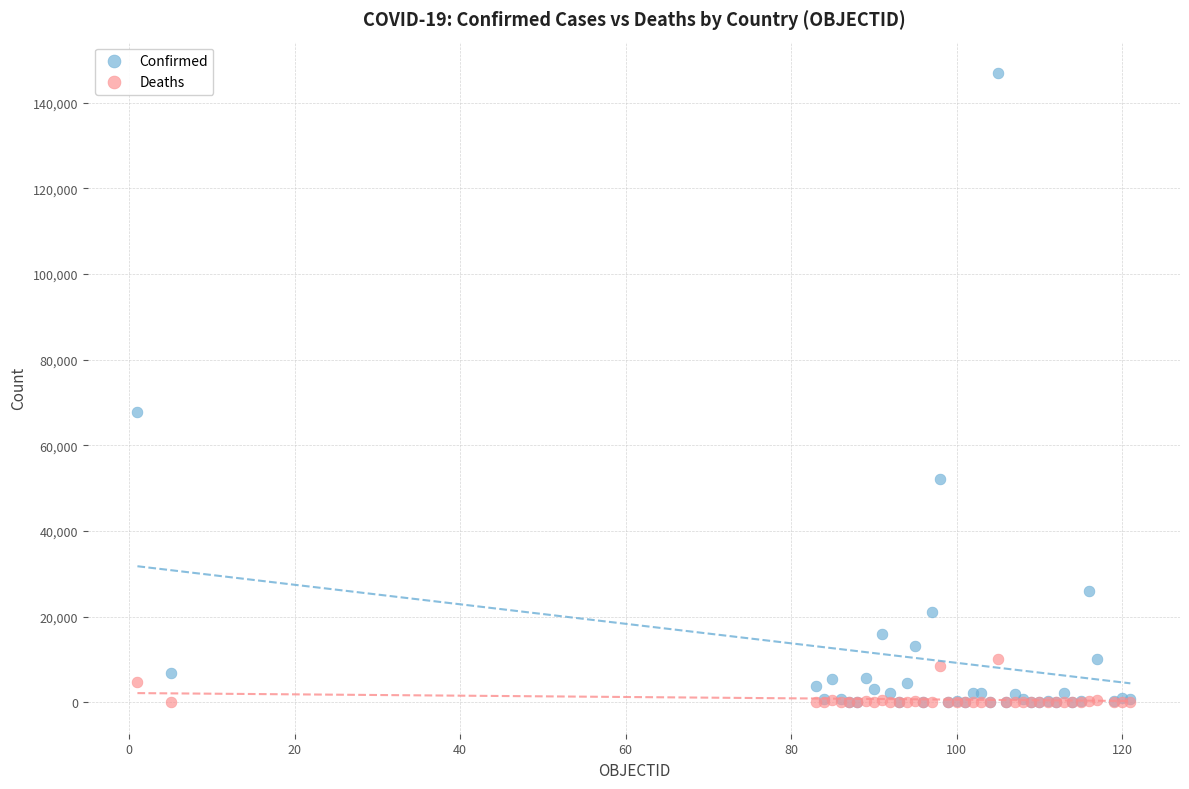

In the Confirmed series, what Y value is closest to 73450?

67674